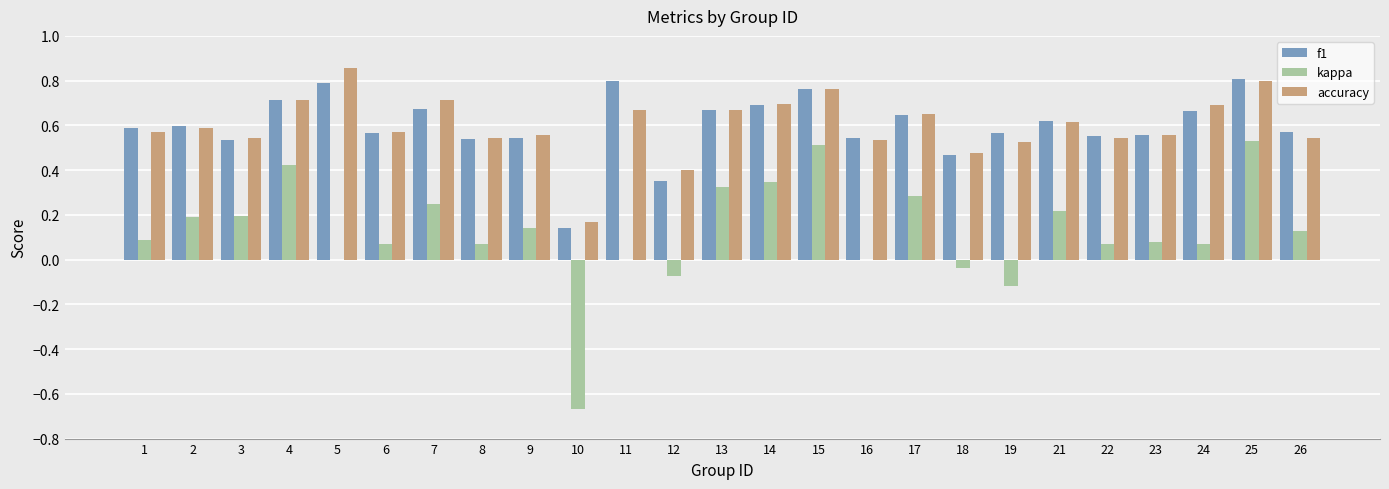

True or false: f1 has a value of 0.3 at 12.

True